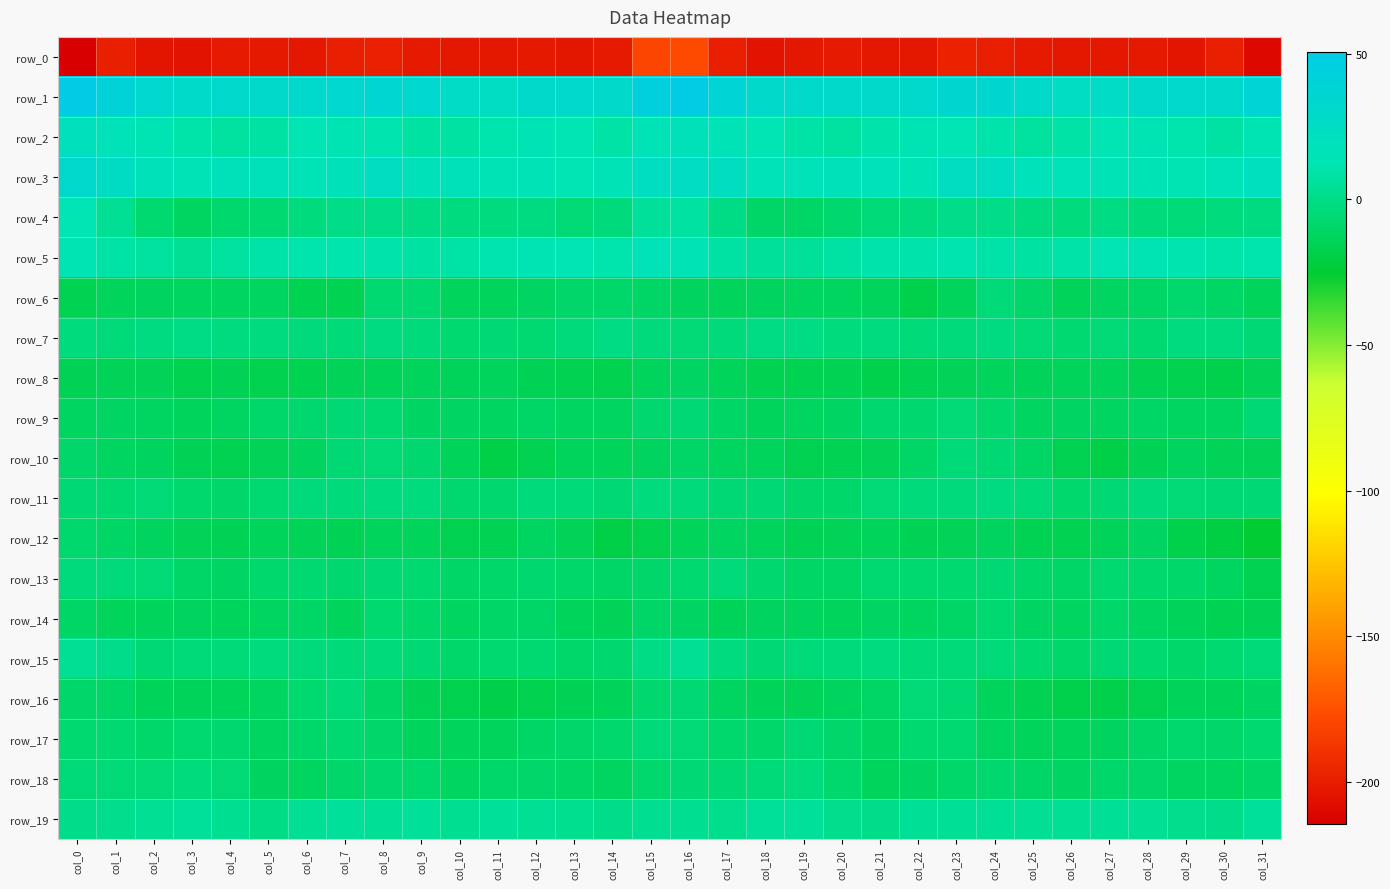

True or false: row_5 has a value of 2.6 at col_31.

False